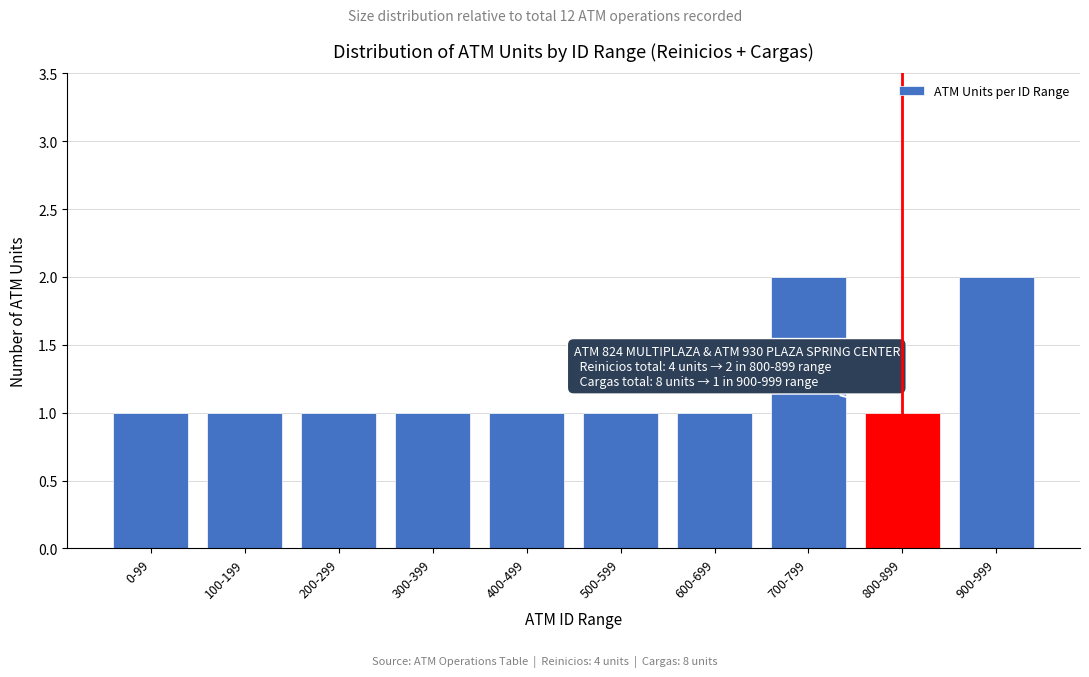

Reading right to left, transcribe all the data shown in this chart.

900-999=2	800-899=1	700-799=2	600-699=1	500-599=1	400-499=1	300-399=1	200-299=1	100-199=1	0-99=1